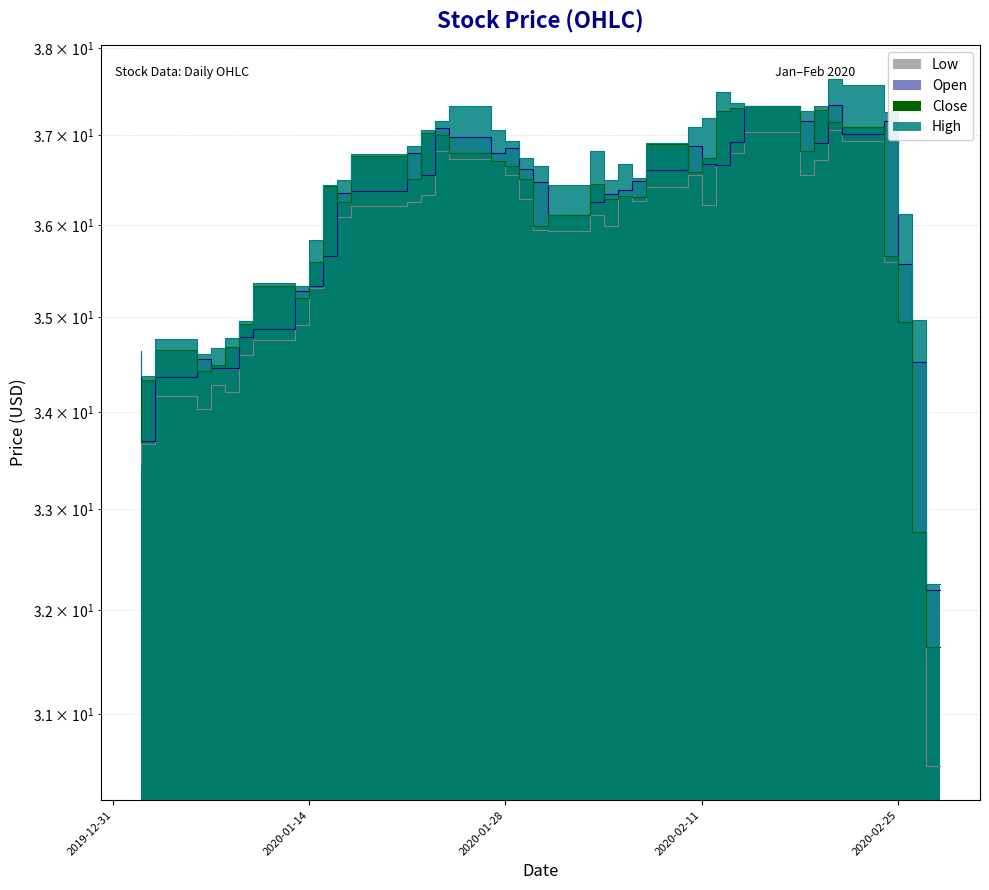

What is the label of the 31st point from the left?

2020-02-14